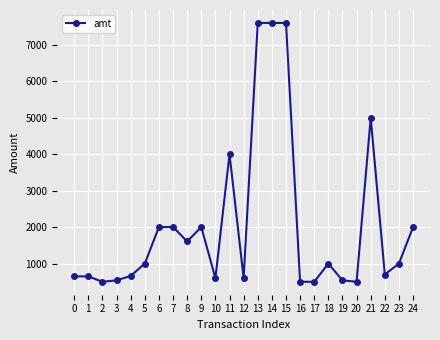

Does the chart display data point markers on the line(s)?

Yes